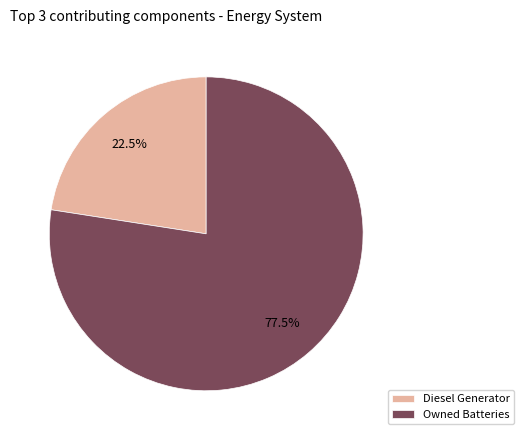

Is there a majority slice in this chart?

Yes